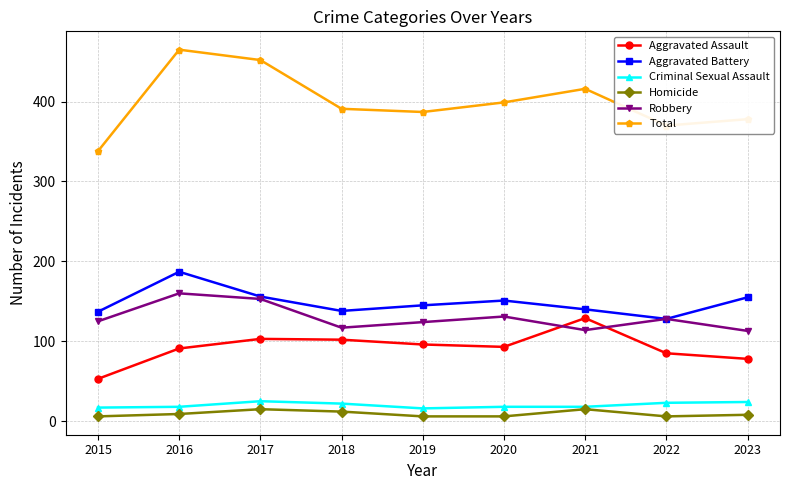

Which category has the lowest value in the Aggravated Assault series?

2015